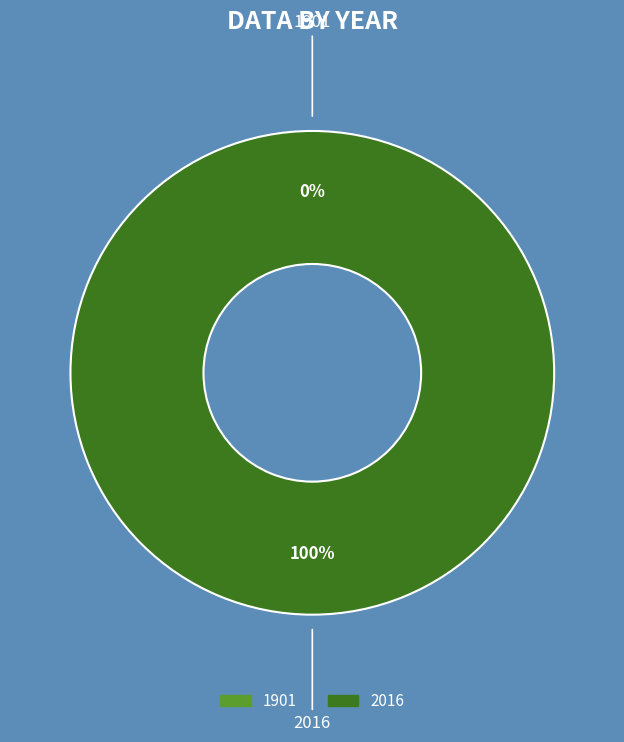

True or false: 2016 accounts for 100% of the total.

True